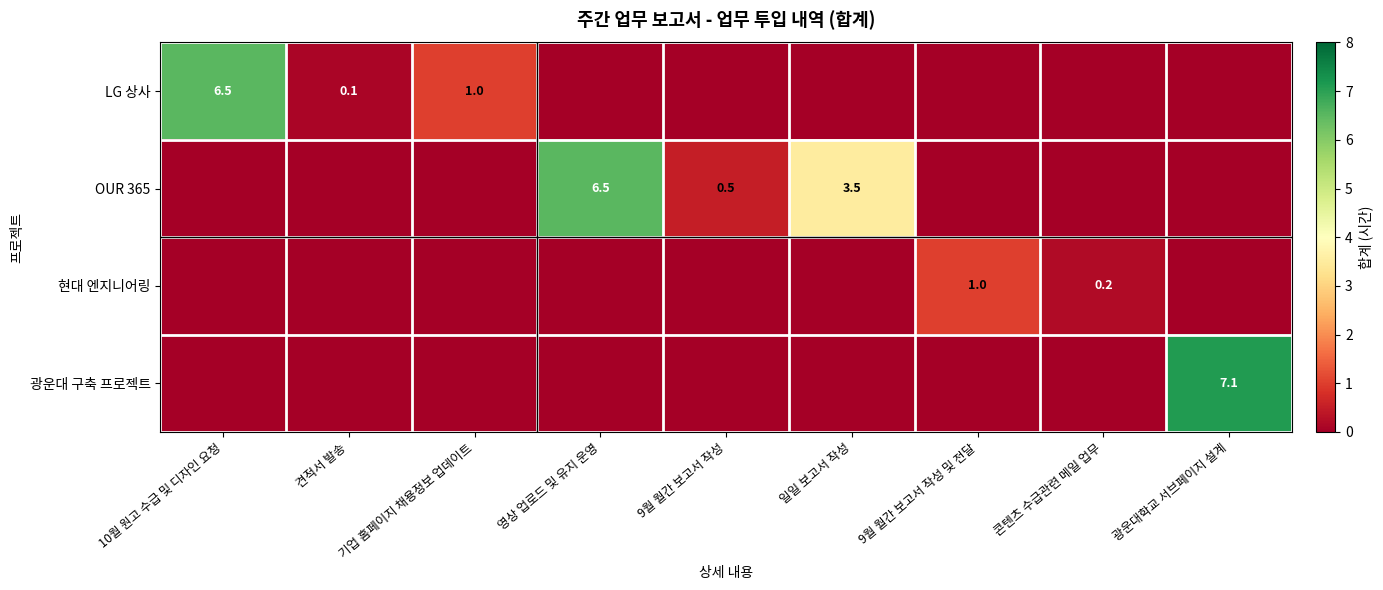

True or false: LG 상사 has a value of 6.5 at 10월 원고 수급 및 디자인 요청.

True